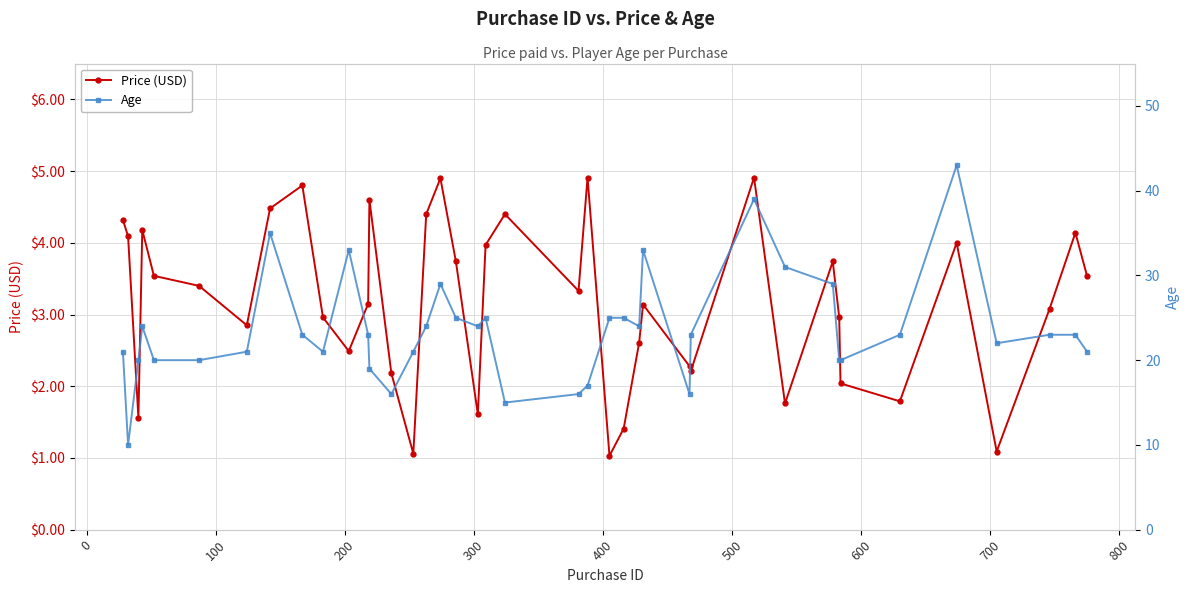

Which series has the largest total across all categories?

Age